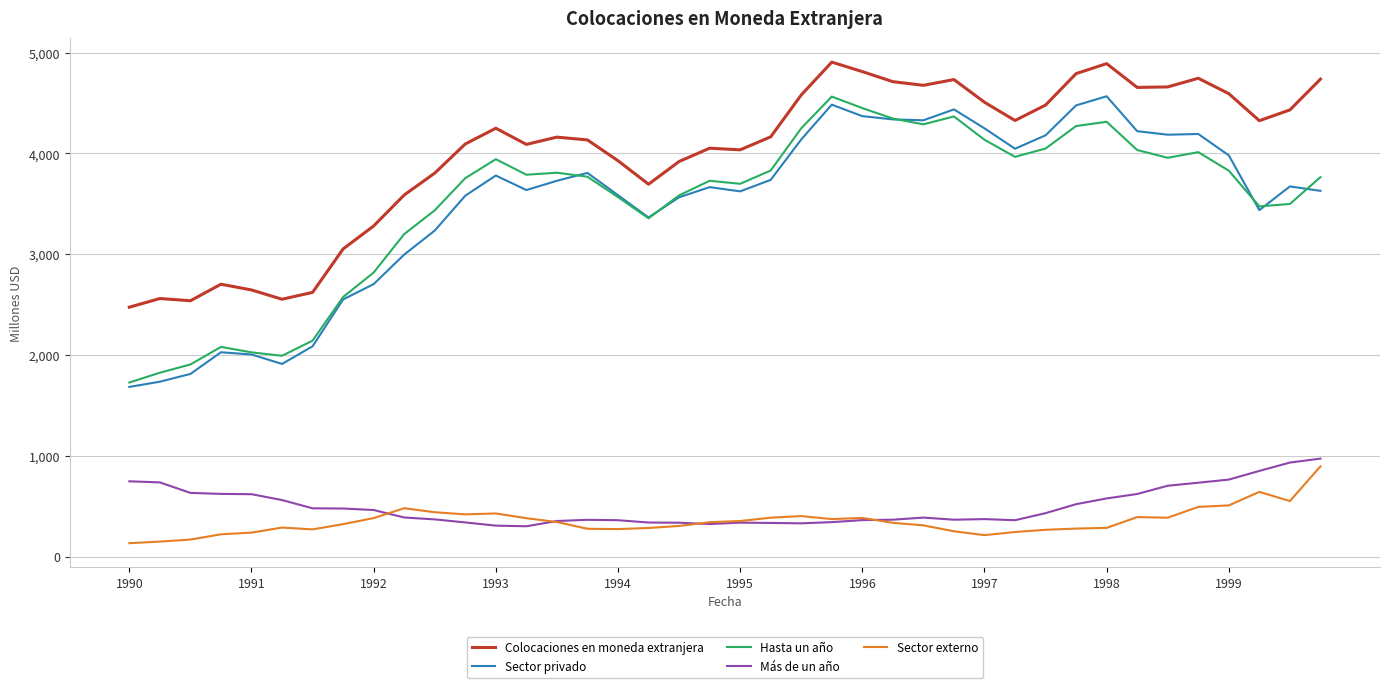

Which series has the largest total across all categories?

Colocaciones en moneda extranjera